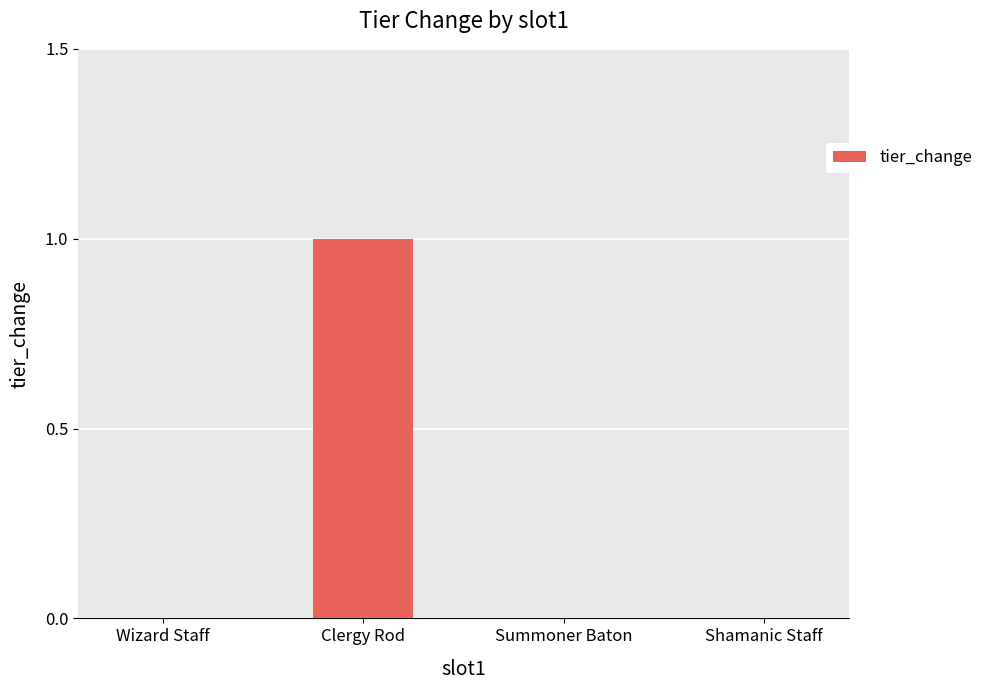

Between Wizard Staff and Clergy Rod, which is larger?

Clergy Rod